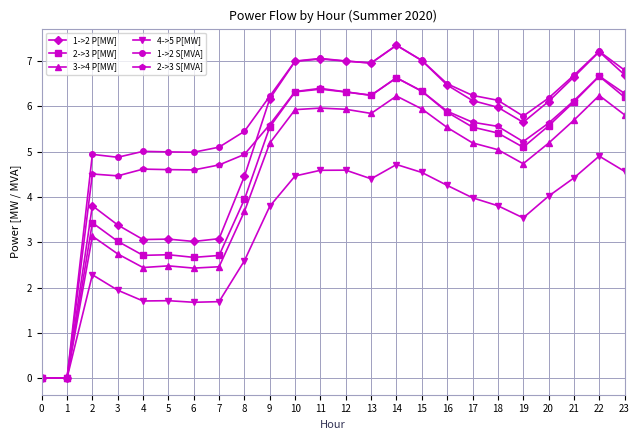

What is the total value across all series at 7?

19.7